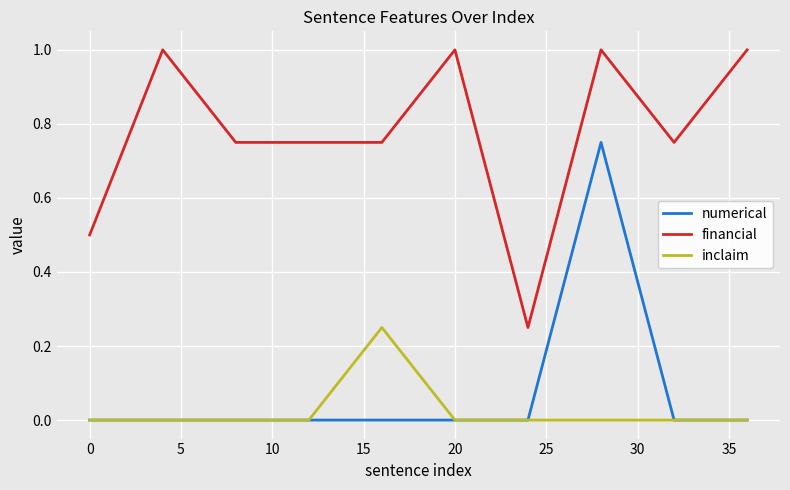

Which series has the largest total across all categories?

financial